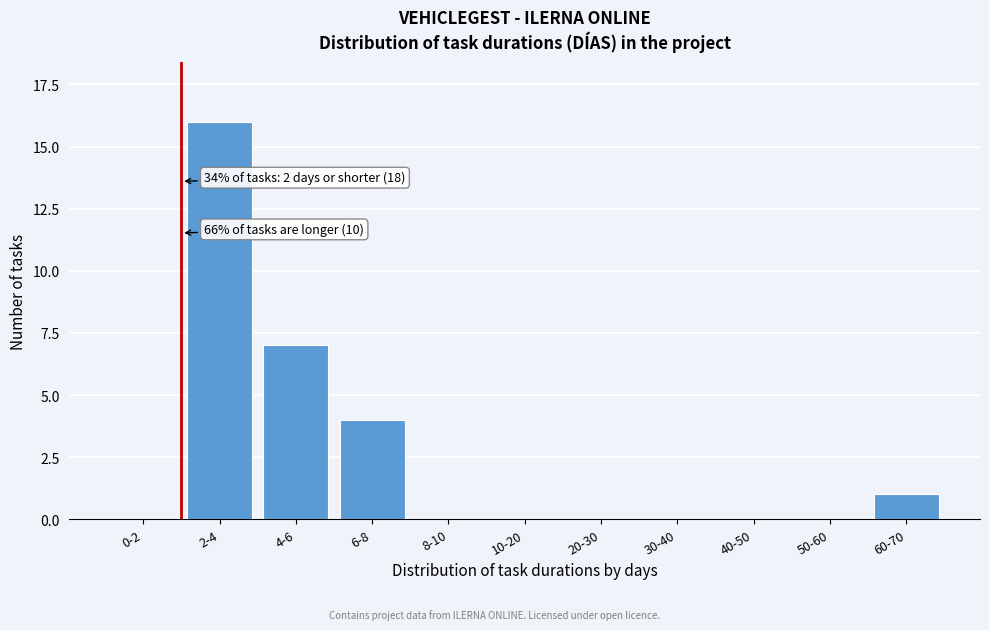

Reading left to right, list all the values displayed in this chart.

0-2=0	2-4=16	4-6=7	6-8=4	8-10=0	10-20=0	20-30=0	30-40=0	40-50=0	50-60=0	60-70=1